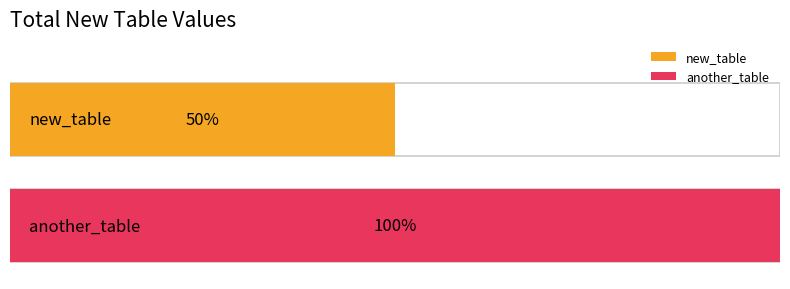

What is the label of the 1st bar from the right?

another_table